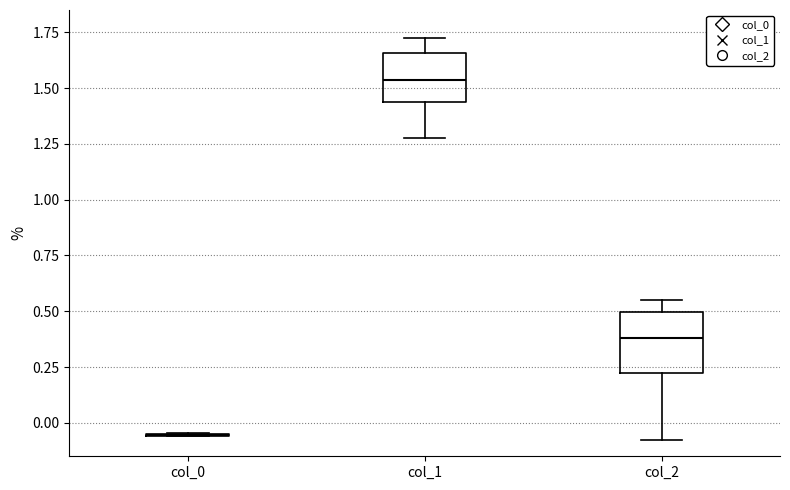

Reading left to right, read every box against the y-axis: the position of its median line, the range the box covers, and the ends of its whiskers. The values are not printed on the chart, so give them approximately, as read against the axis.

col_0: box collapsed to a line at -0.05, whiskers -0.05 to -0.05
col_1: median 1.55, box 1.45 to 1.65, whiskers 1.30 to 1.70
col_2: median 0.40, box 0.20 to 0.50, whiskers -0.10 to 0.55